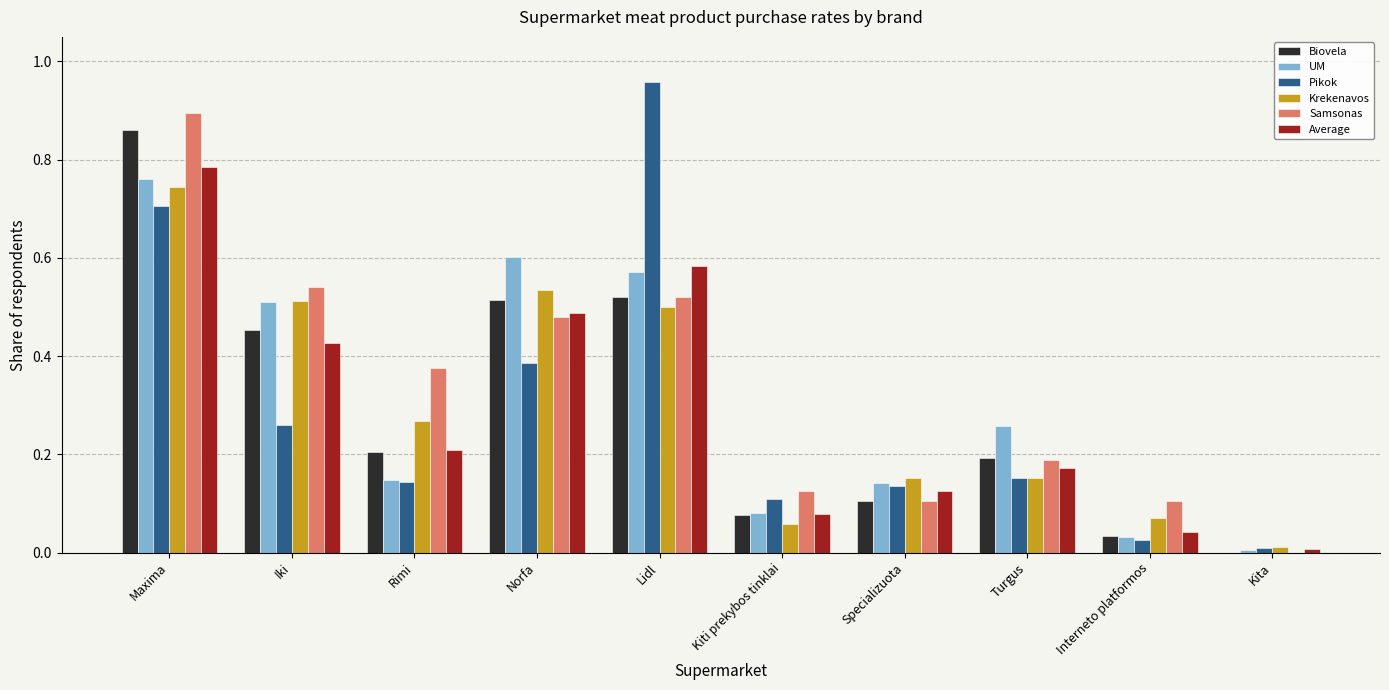

Between Iki and Specializuota, which series saw the biggest shift?

Samsonas